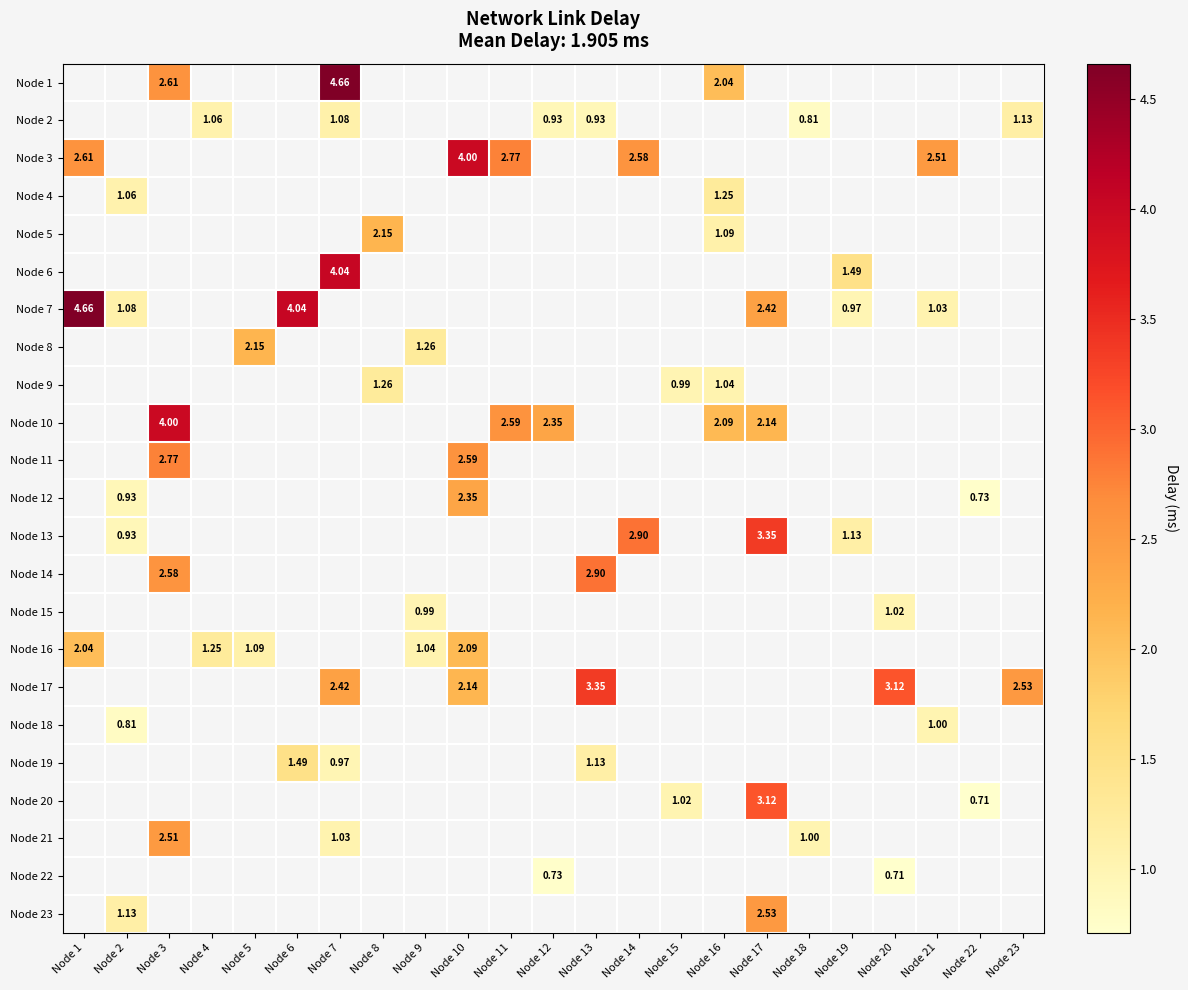

What is the smallest value displayed?

0.7